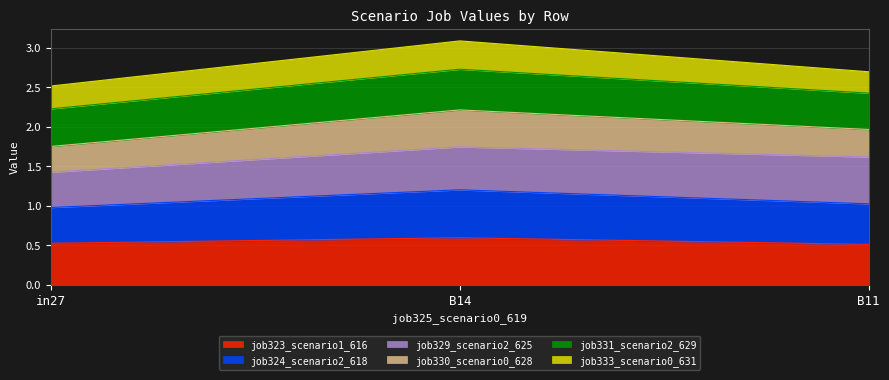

What is the total value across all series at in27?

2.5